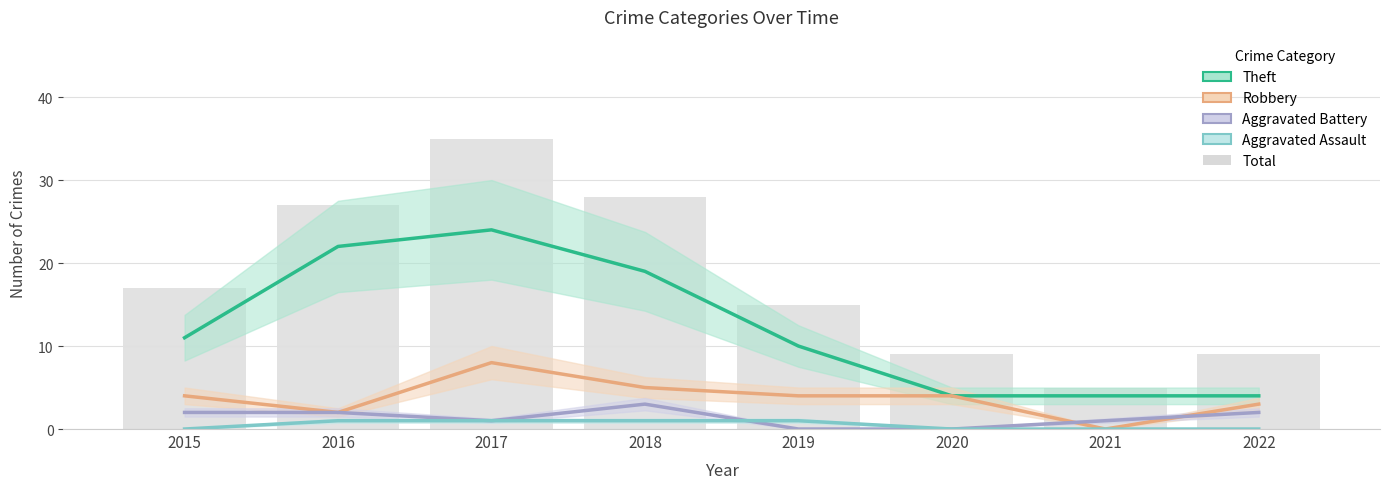

Which has a higher value, 2017 or 2016?

2017